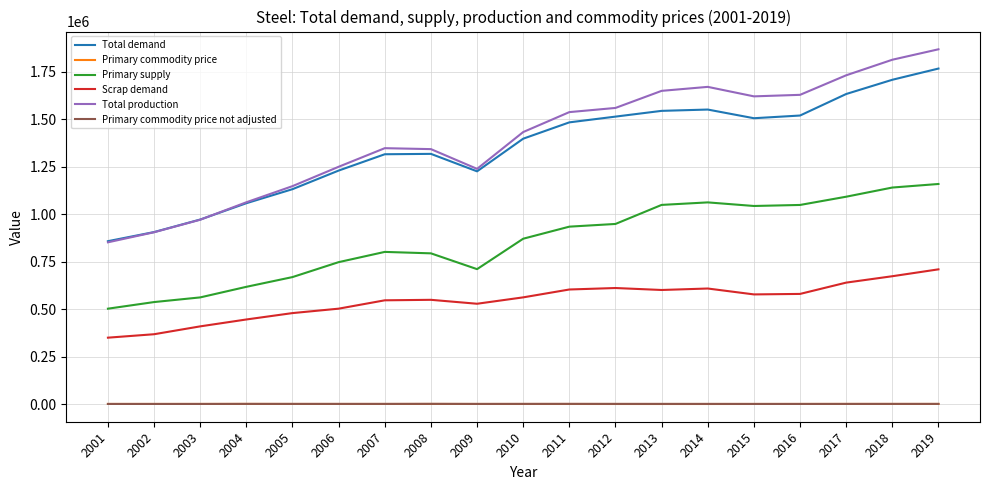

The value of Primary commodity price at 2015 is 358.6. True or false?

True